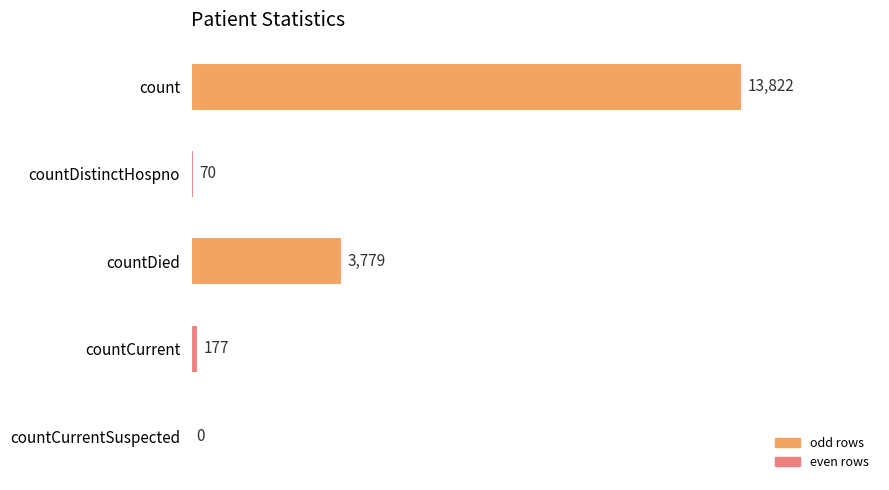

What is the average value?

3570